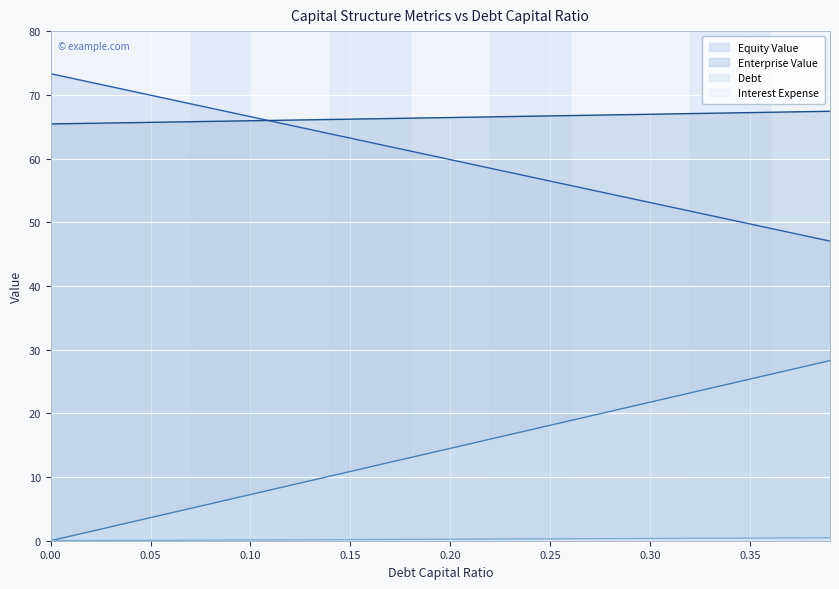

What is the average value of the debt_capital series?

14.4